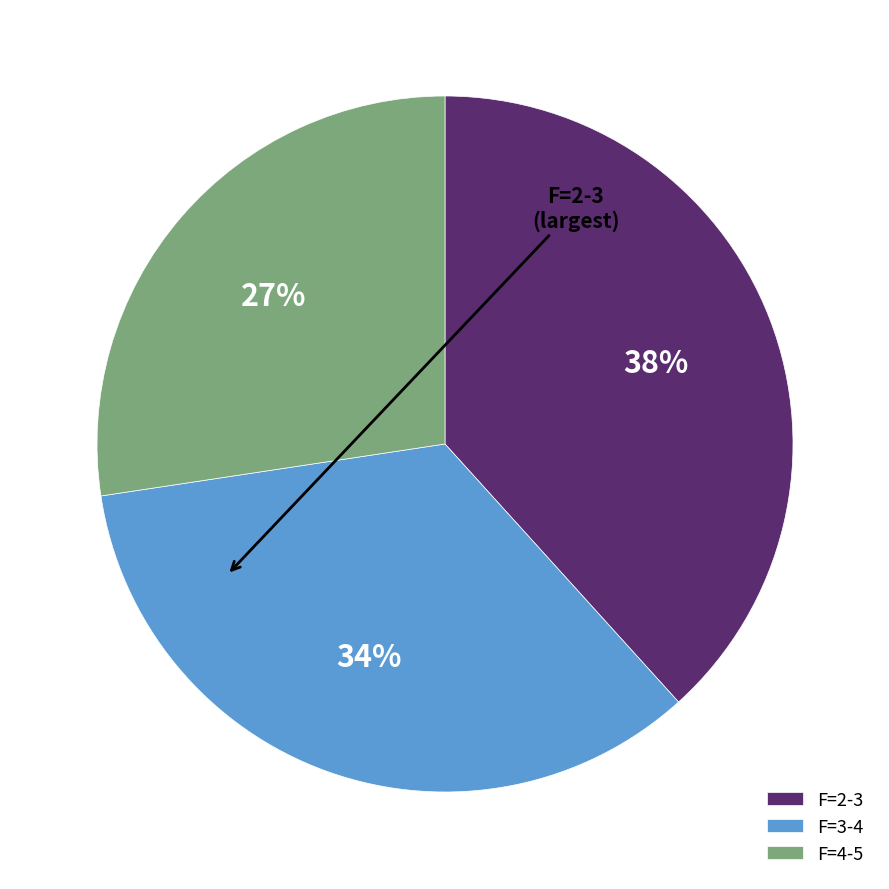

Is it true that F=2-3 is 38% of the pie?

True